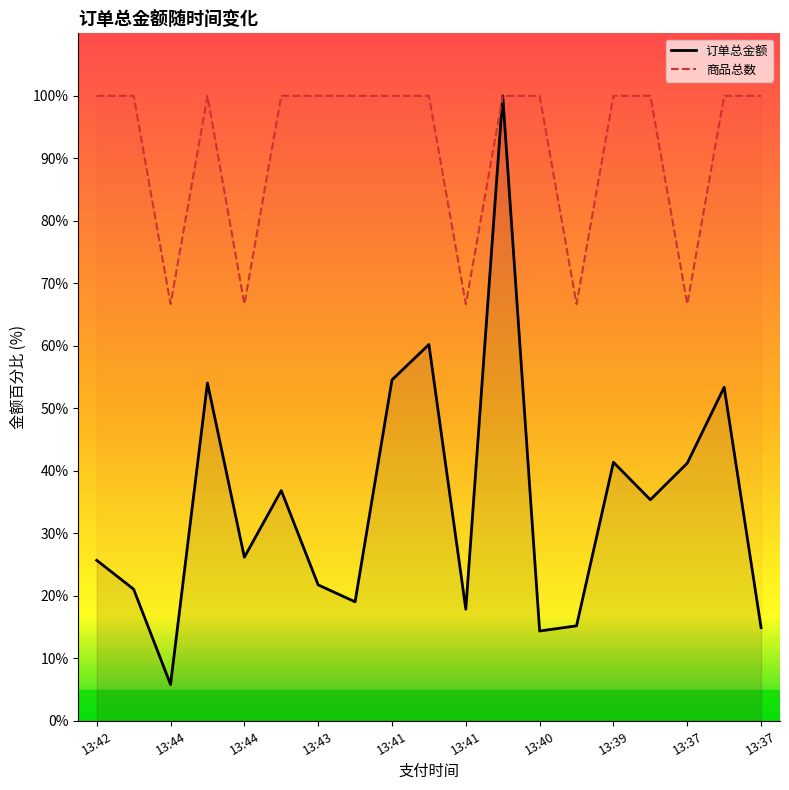

Where is the first local minimum for 订单总金额?

13:44